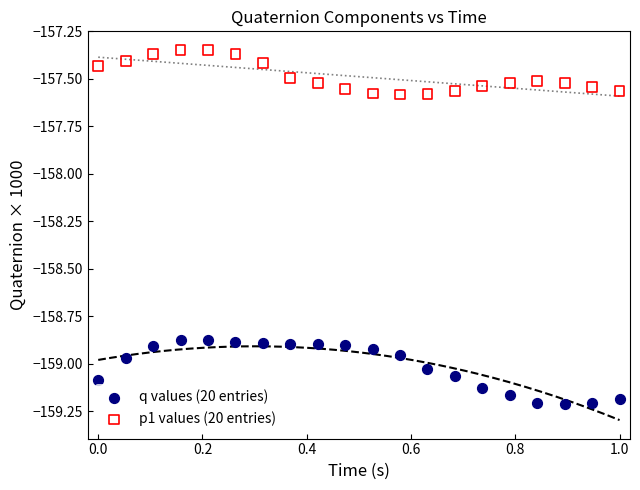

Which series has the widest spread of Y values?

q values (20 entries)